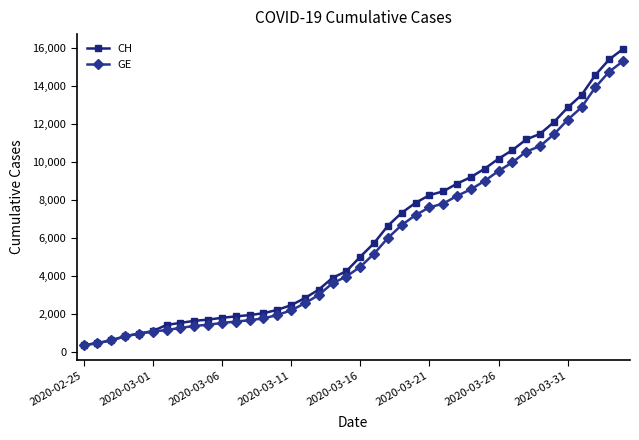

What is the value of the GE point at the 5th from the left?

981